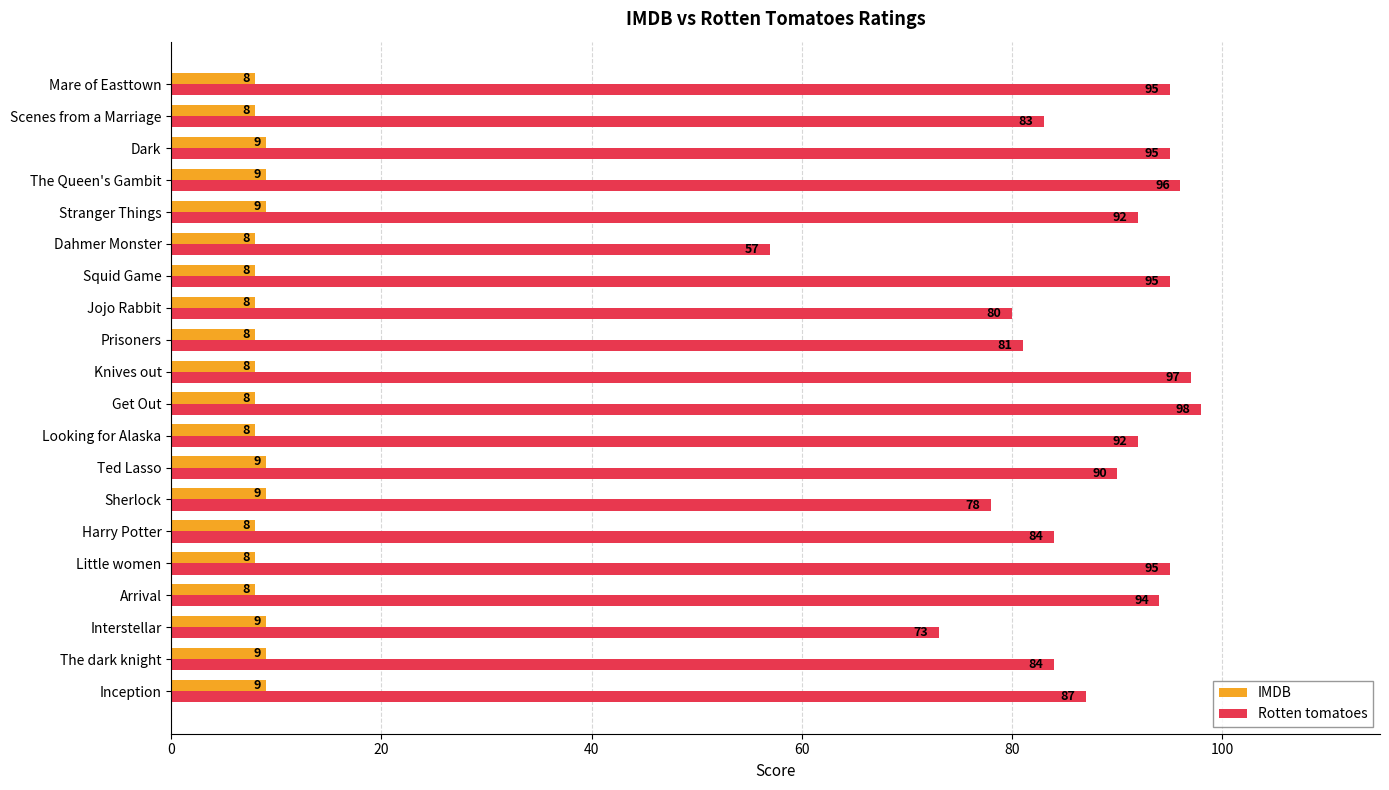

Where is Rotten tomatoes nearest to the value 77?

Sherlock